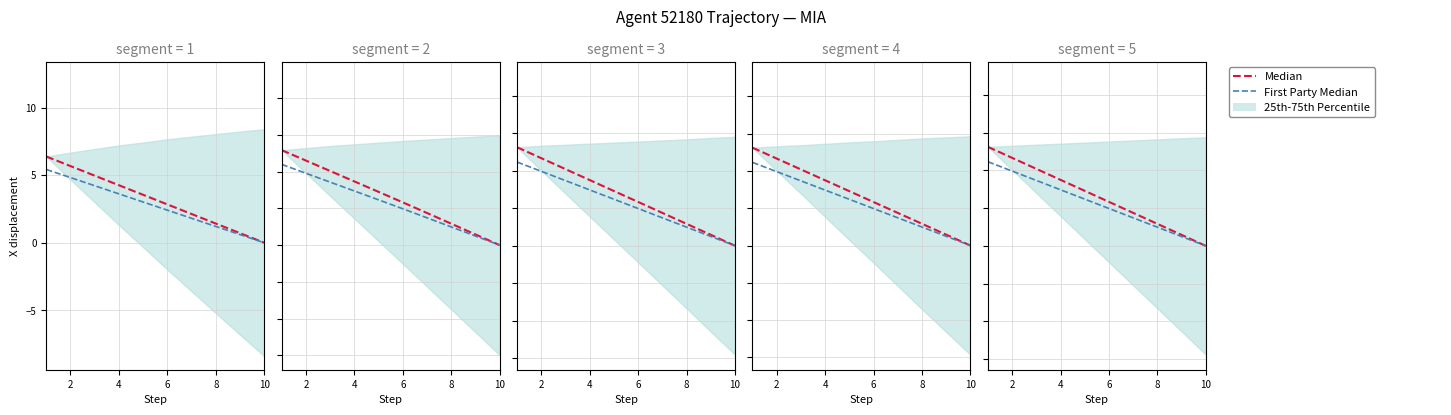

What is the difference between the maximum and second lowest values in the Median series?

5.8